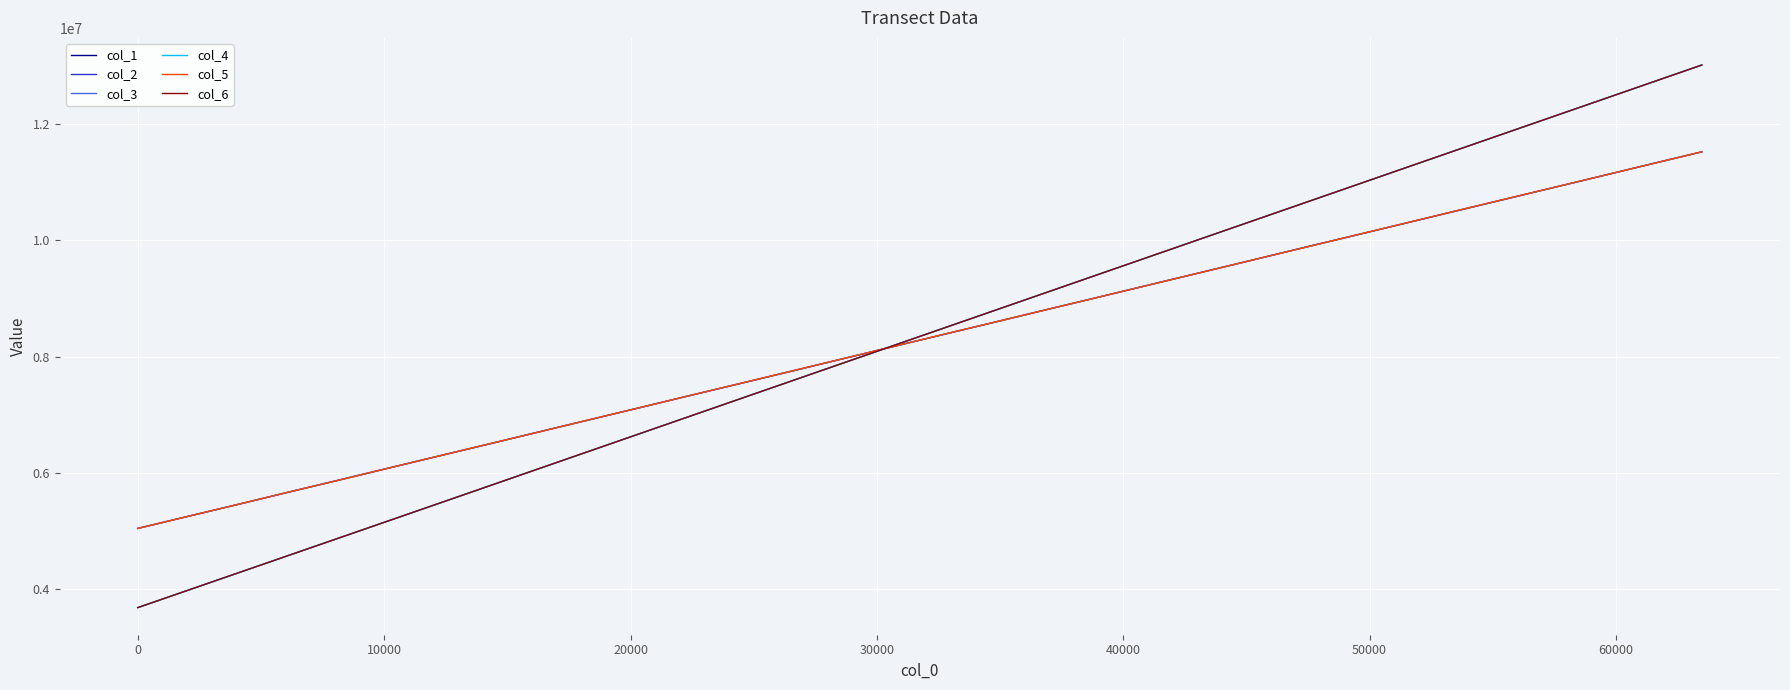

What is the average value of the col_5 series?

8284549